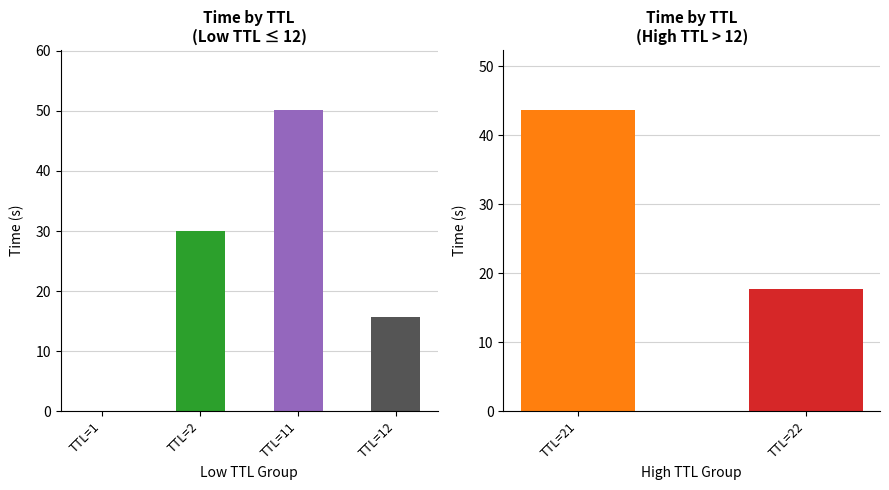

What is the difference between the maximum and minimum values?

50.1